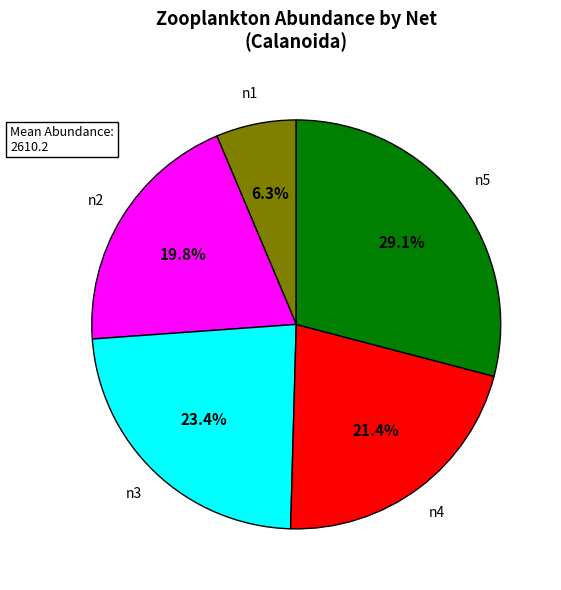

To the nearest percent, what is the average slice percentage?

20%